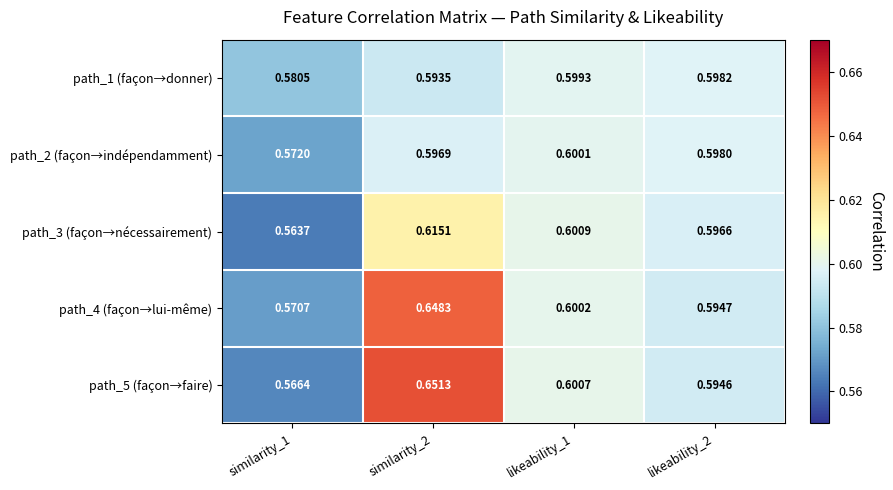

Is the value of path_4 (façon→lui-même) at likeability_2 greater than the value of path_2 (façon→indépendamment) at similarity_2?

No